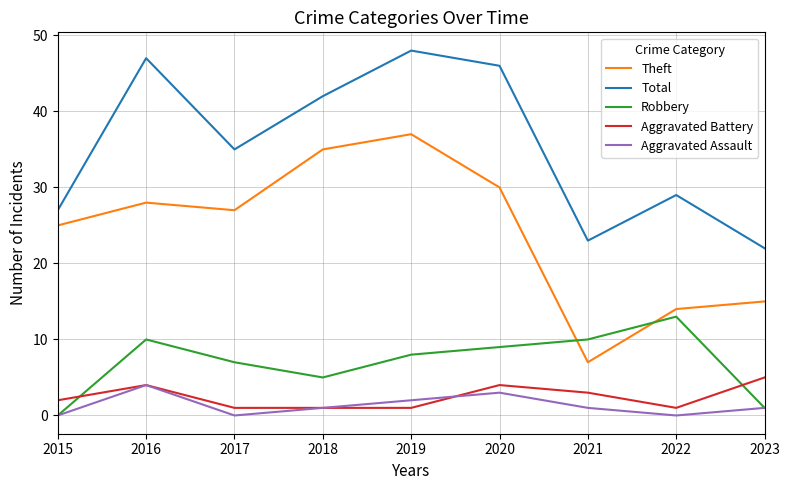

Where does the Theft series first go above 27?

2016